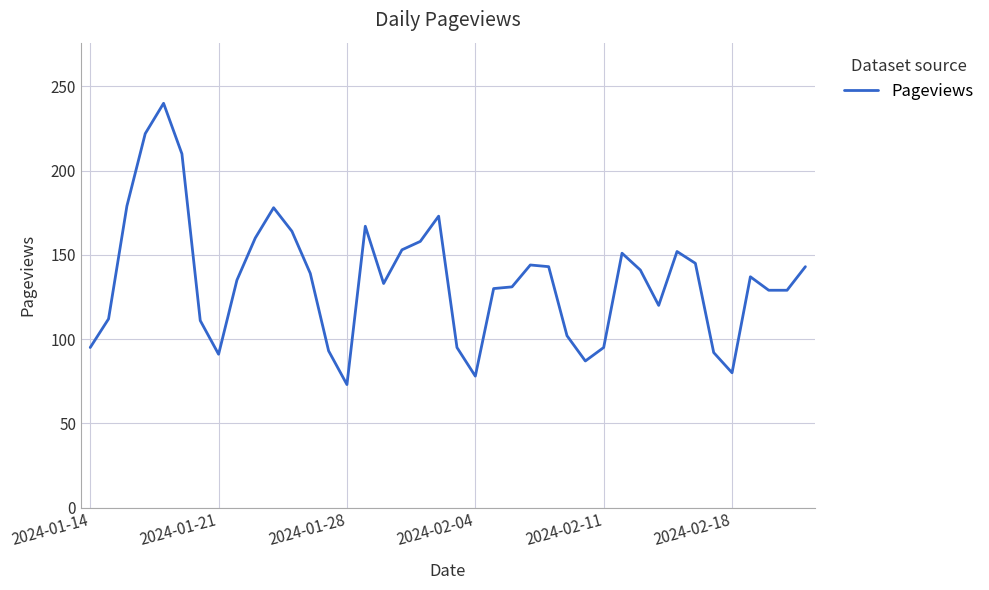

What is the difference between the maximum and minimum values?

167